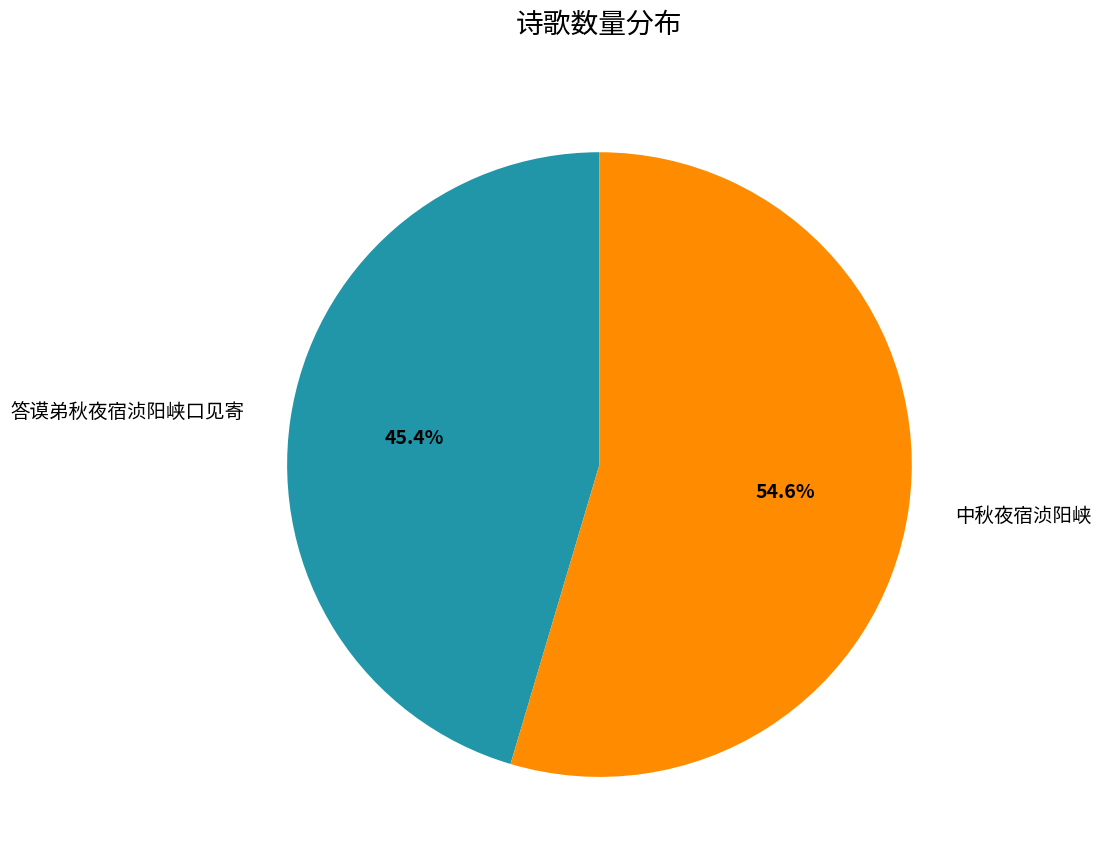

The 答谟弟秋夜宿浈阳峡口见寄 slice represents 32% of the pie. True or false?

False